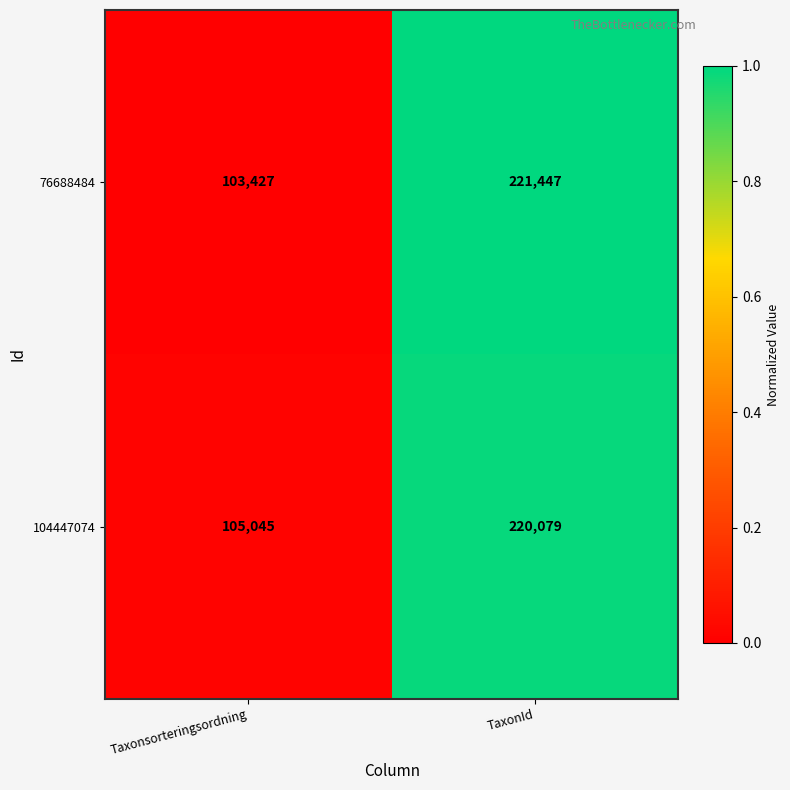

Is it true that 76688484 equals 158138 at Taxonsorteringsordning?

False